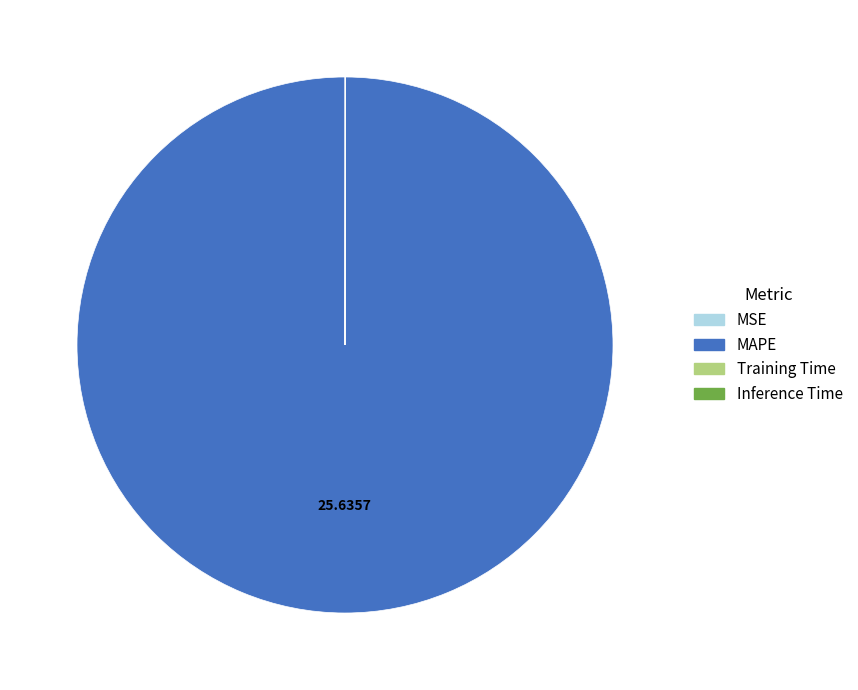

What is the largest slice in the pie chart?

MAPE